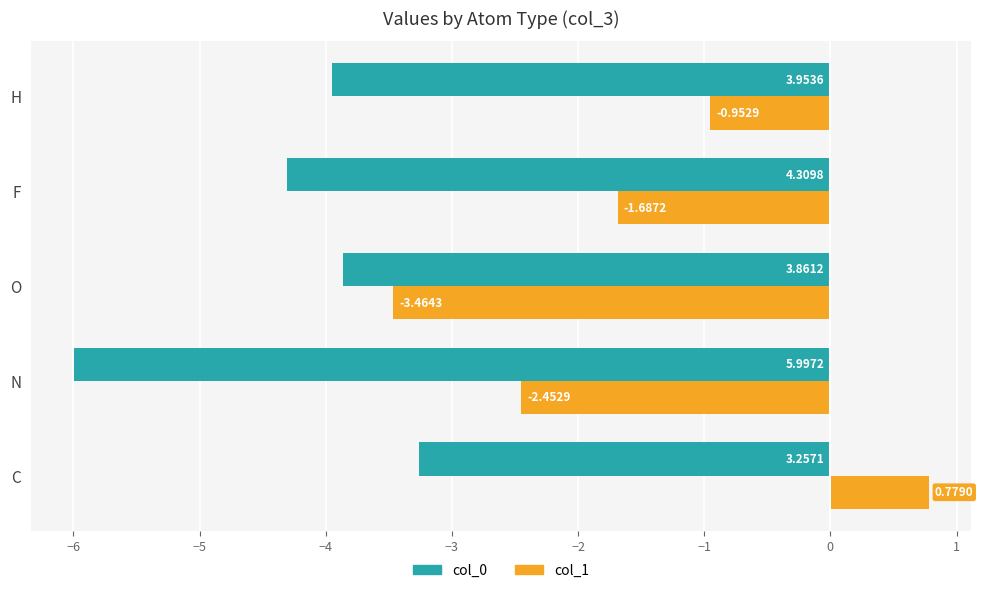

At which label does col_0 reach its peak?

C